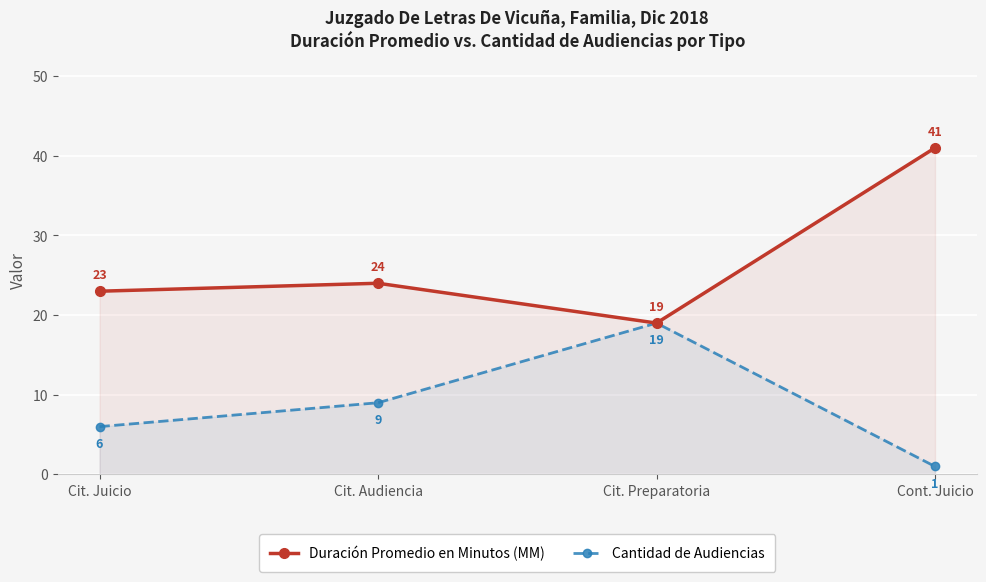

Is the value of Cantidad de Audiencias at Cont. Juicio greater than the value of Duración Promedio en Minutos (MM) at Cit. Audiencia?

No